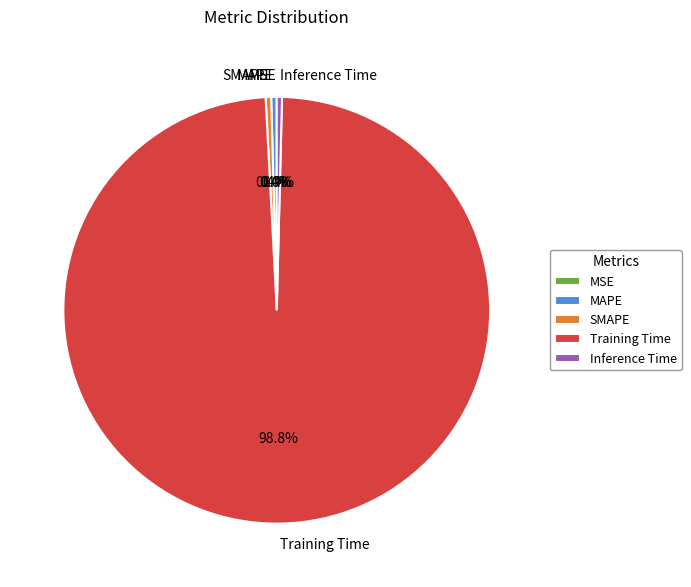

Which category has the biggest portion of the pie?

Training Time